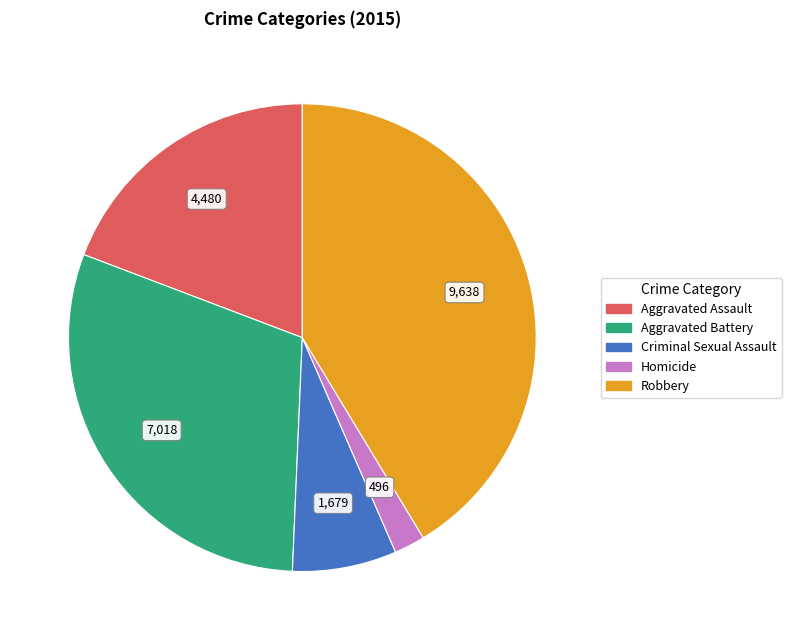

Which slice is the largest?

Robbery